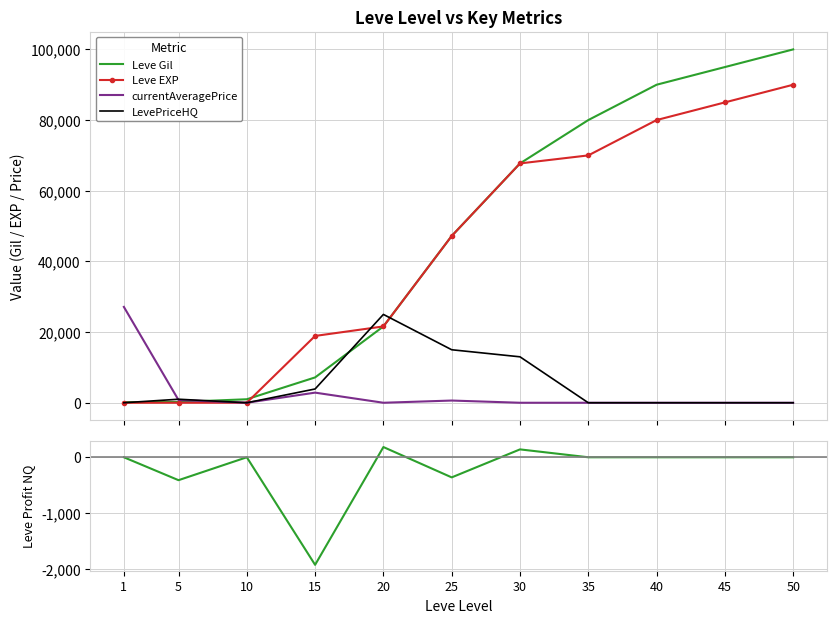

True or false: LeveProfitNQ and Leve EXP intersect in this chart.

False